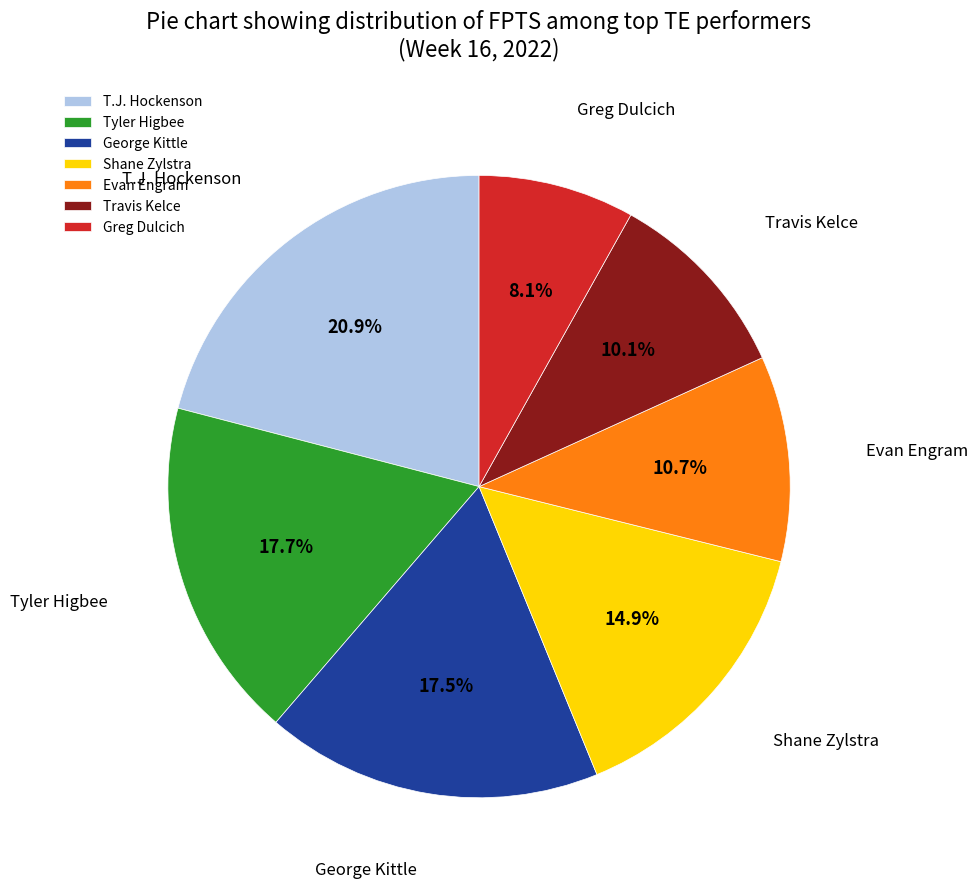

Count the number of slices in the pie.

7